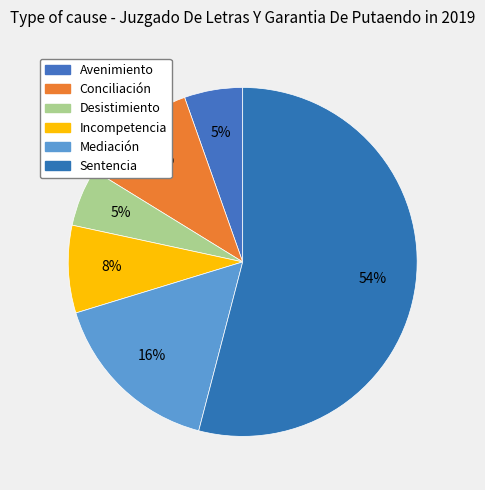

Between Incompetencia and Sentencia, which is larger?

Sentencia